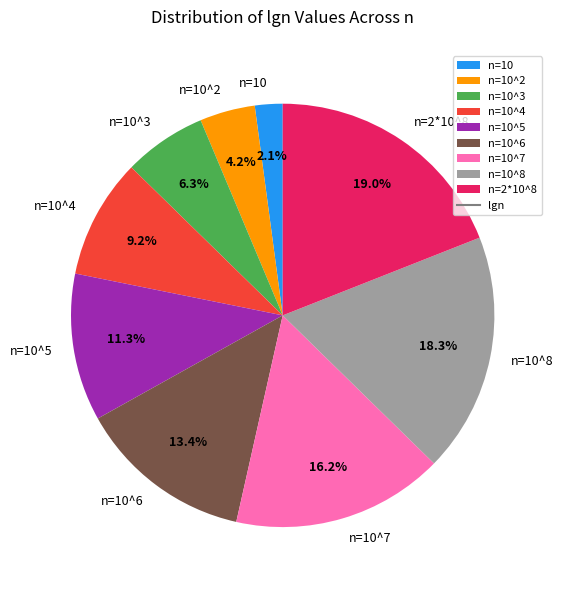

Does n=10^3 represent more than half of the total?

No